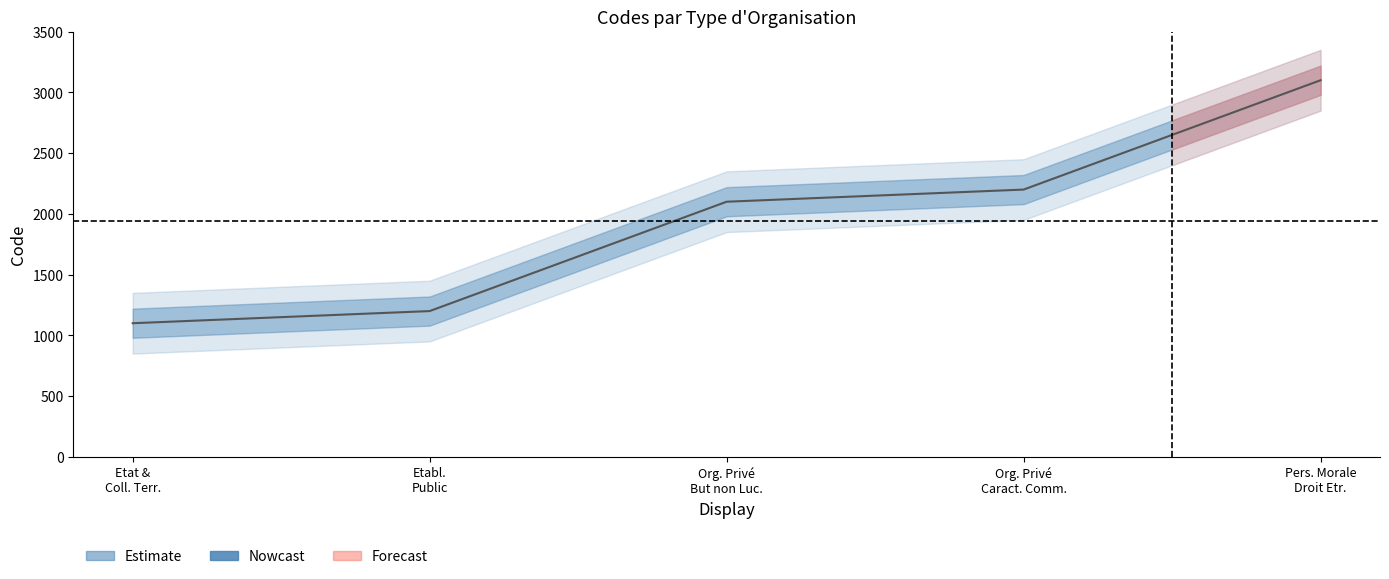

Is it true that the value at Org. Privé But non Luc. is 2100?

True